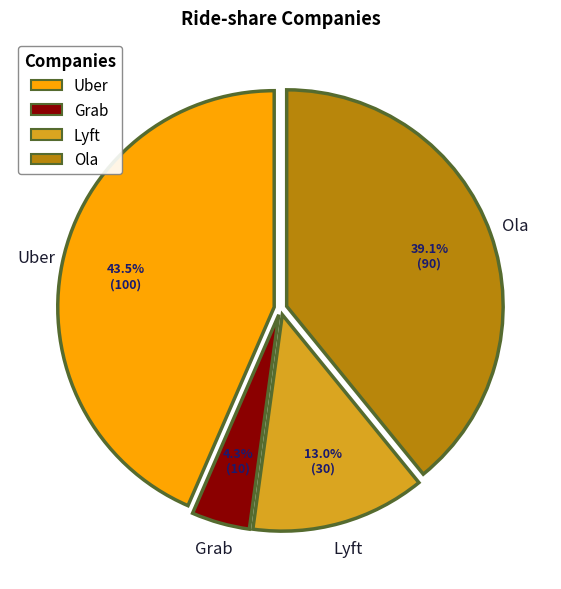

True or false: Grab accounts for 4% of the total.

True